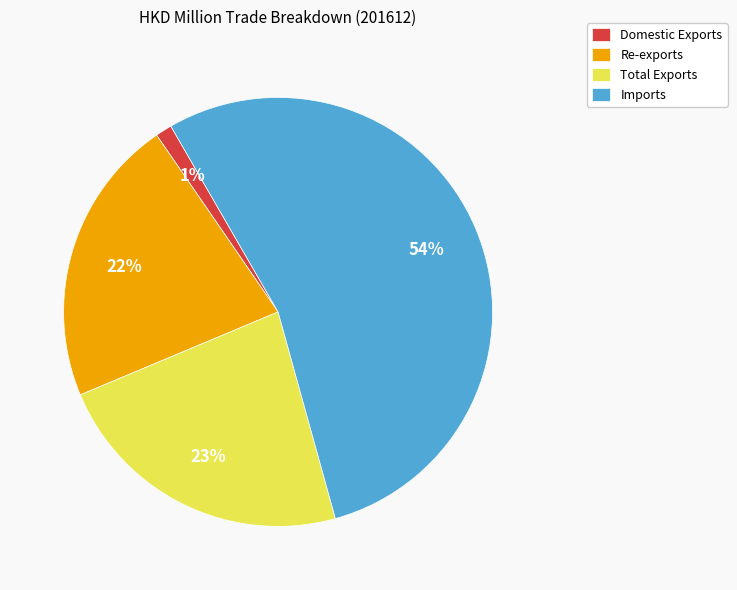

Between Imports and Re-exports, which is larger?

Imports